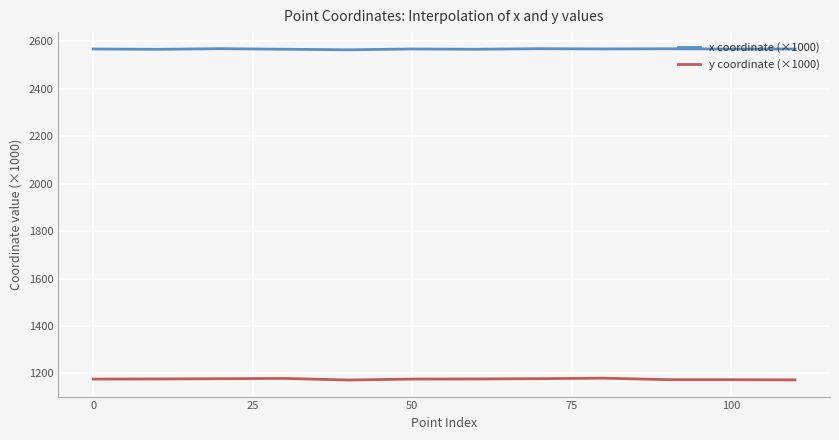

Which series has the largest total across all categories?

x coordinate (×1000)